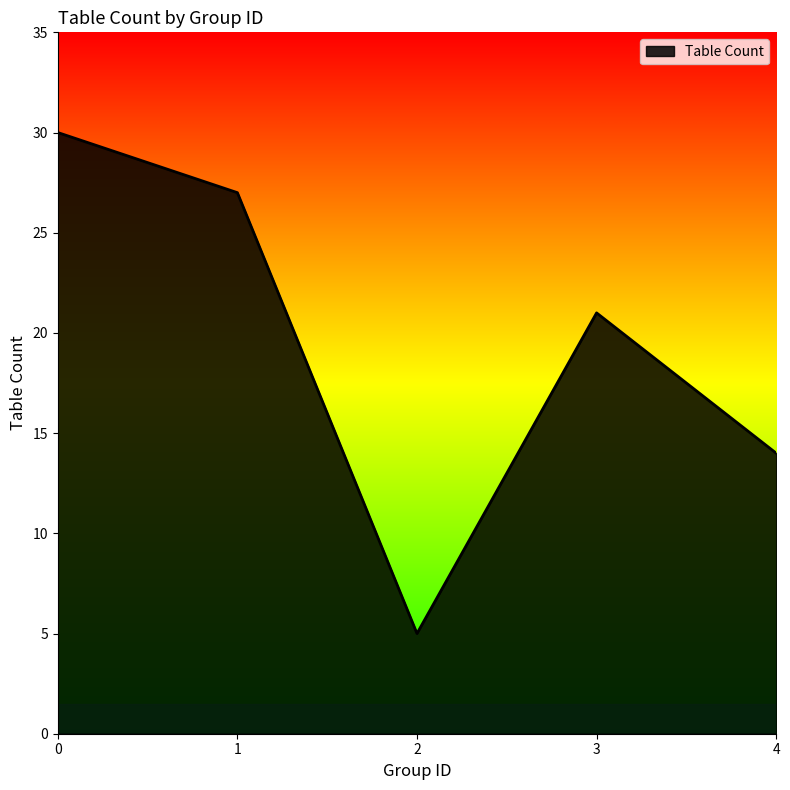

What is the sum of all values?

97